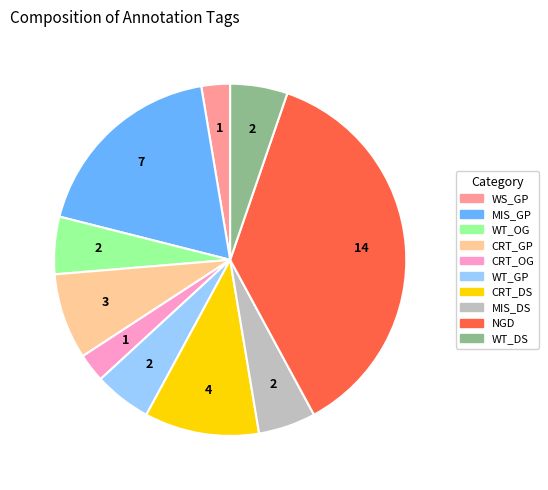

Combined, do WT_OG and WT_GP account for over 50%?

No